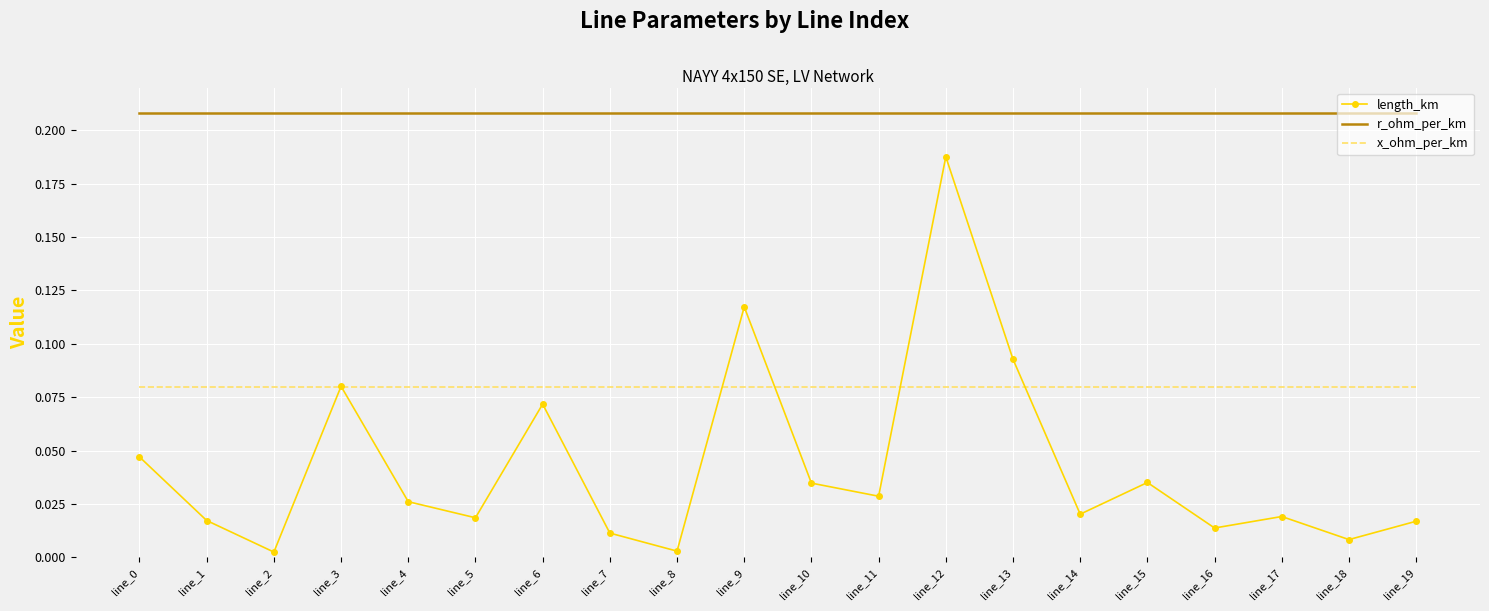

Which series has the widest spread of values?

length_km